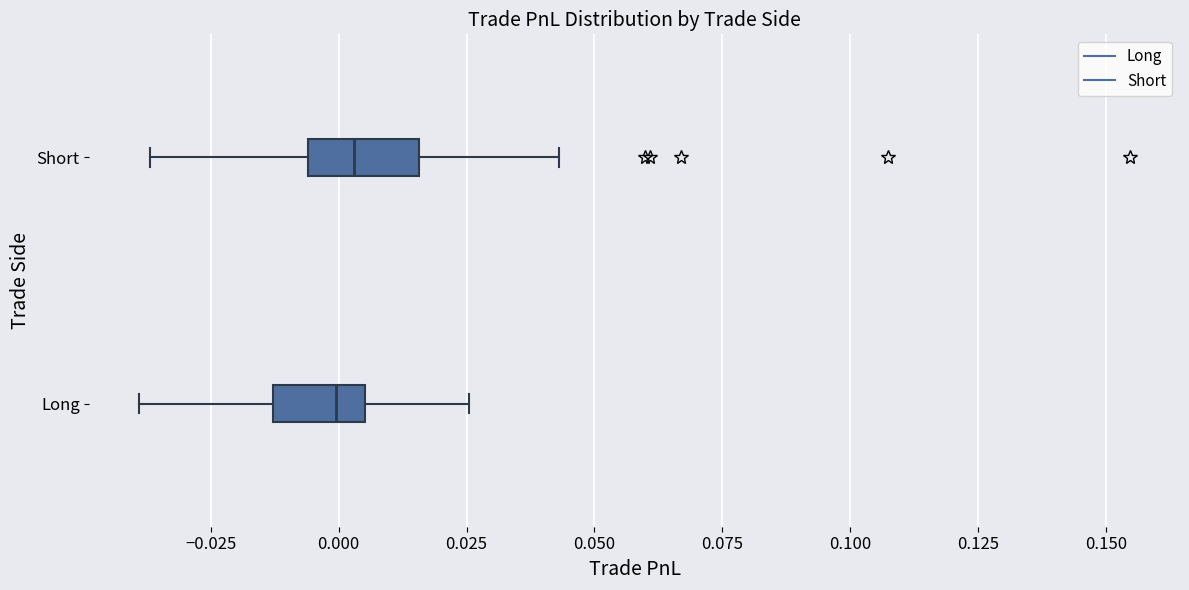

Where is the left edge of the box for Long on the x-axis? The values are not printed on the chart, so give them approximately, as read against the axis.

-0.015